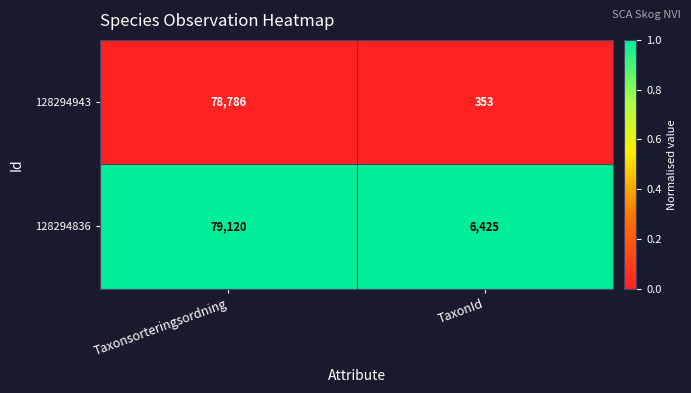

At which label is 128294943 closest to 39569?

TaxonId